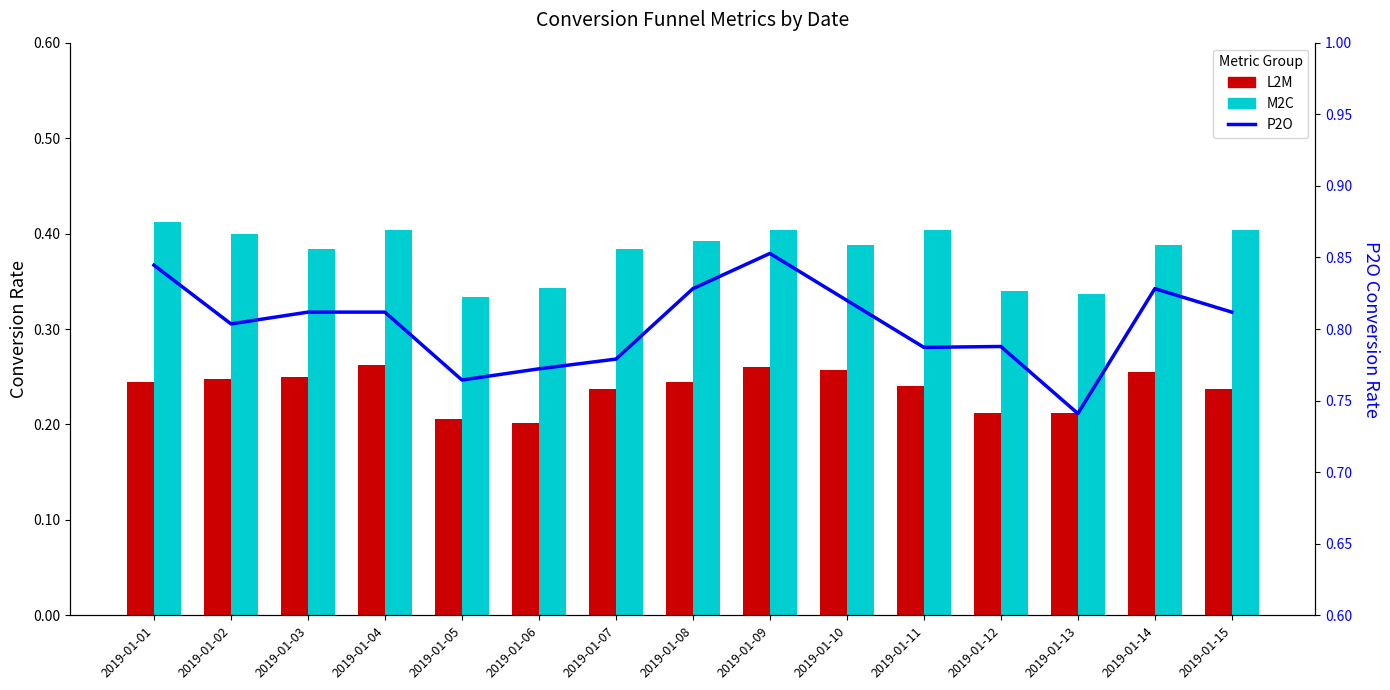

What is the spread (max minus min) of values at 2019-01-10?

0.6